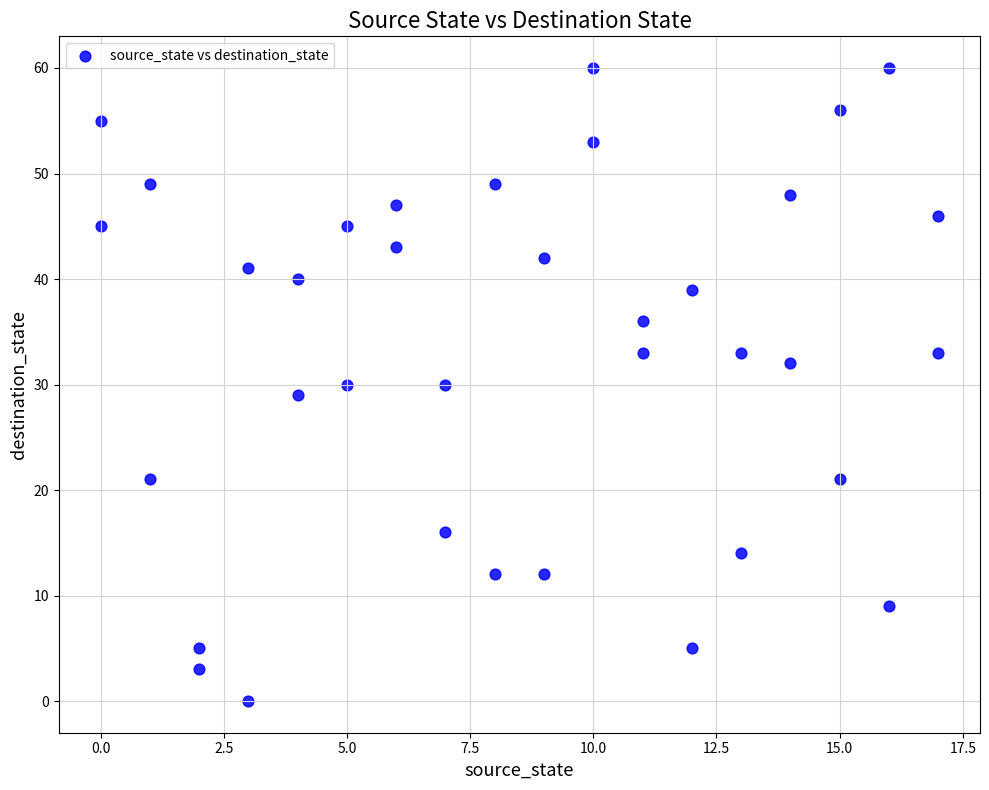

What is the range of X values (max minus min)?

17